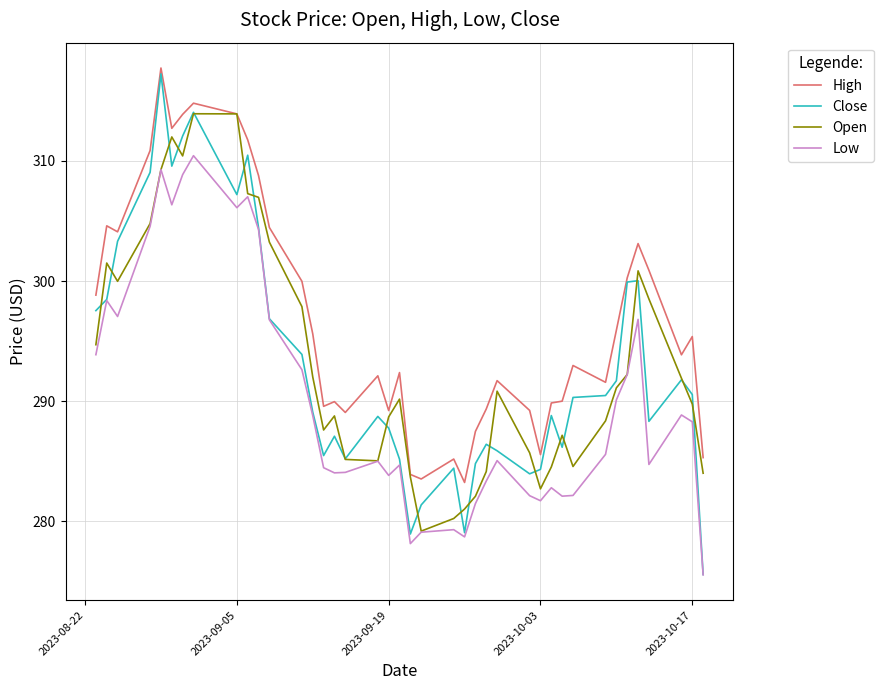

Which series has the widest spread of values?

Close